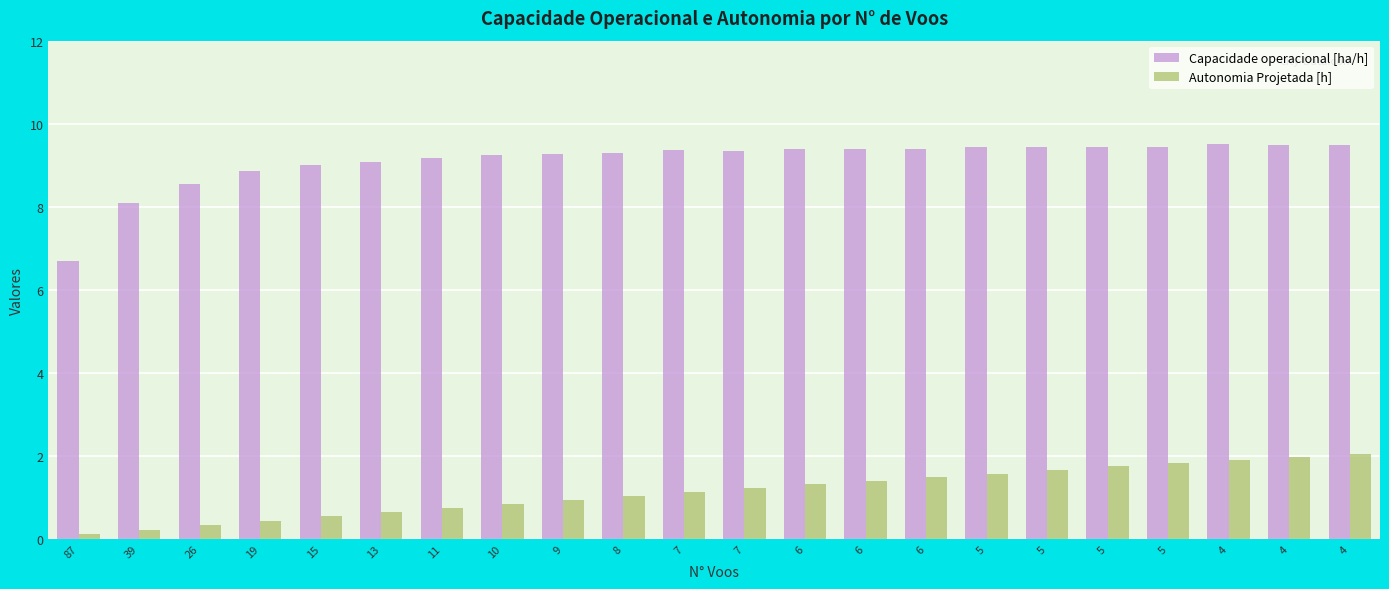

At how many categories does at least one series exceed 0?

22